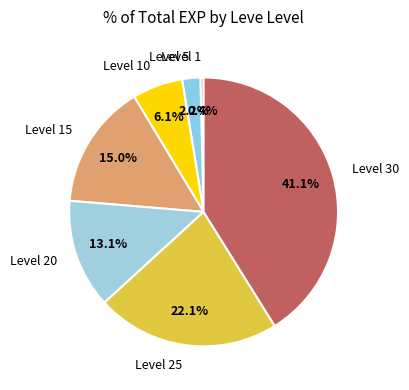

Is there any slice that represents more than half of the pie?

No